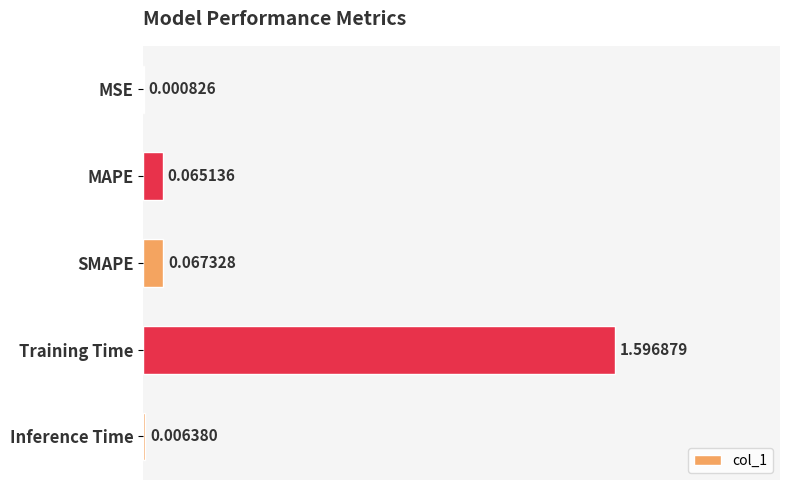

Count the number of data series in this chart.

1